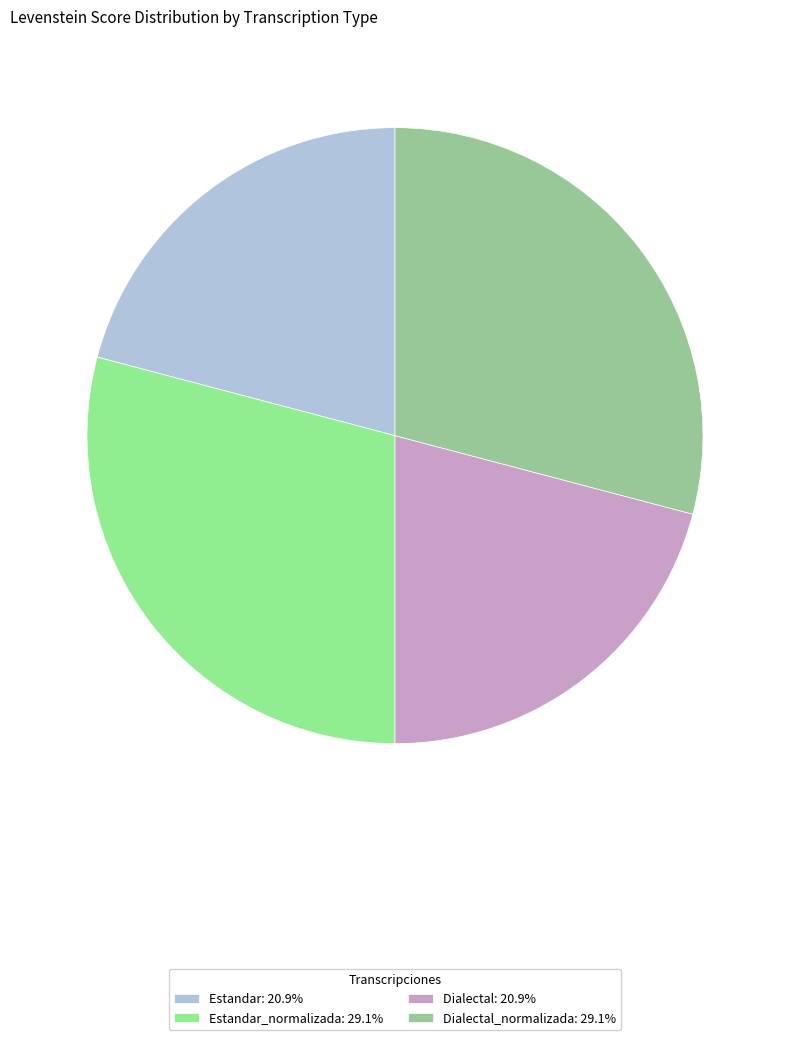

Count the number of slices in the pie.

4